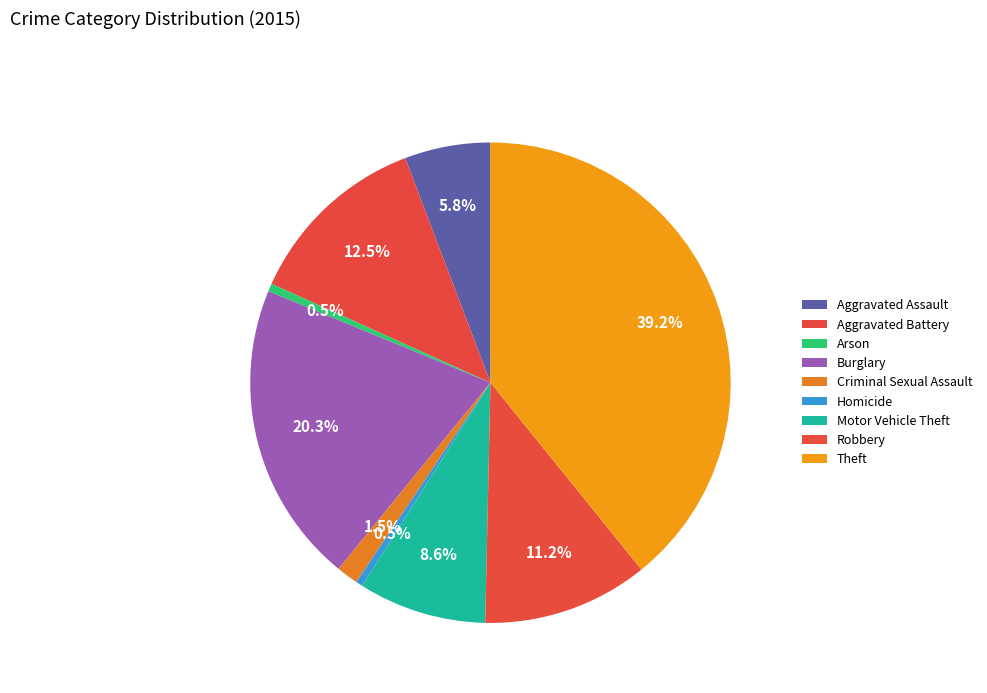

Count the number of slices in the pie.

9